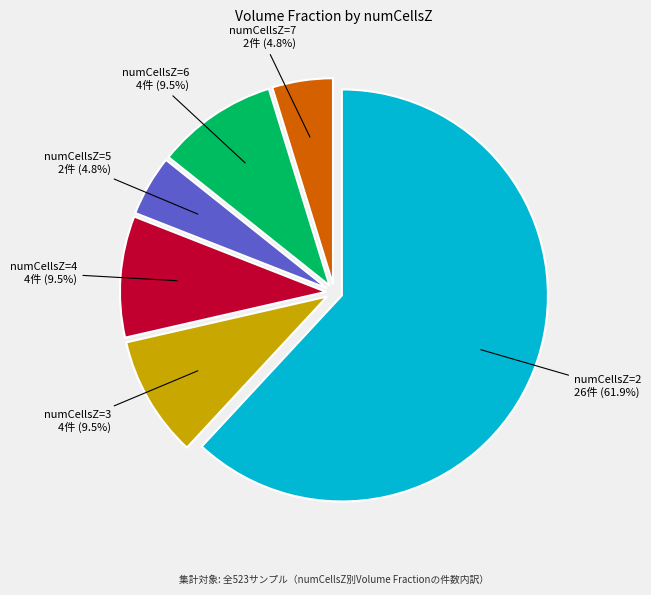

Is there any slice that represents more than half of the pie?

Yes